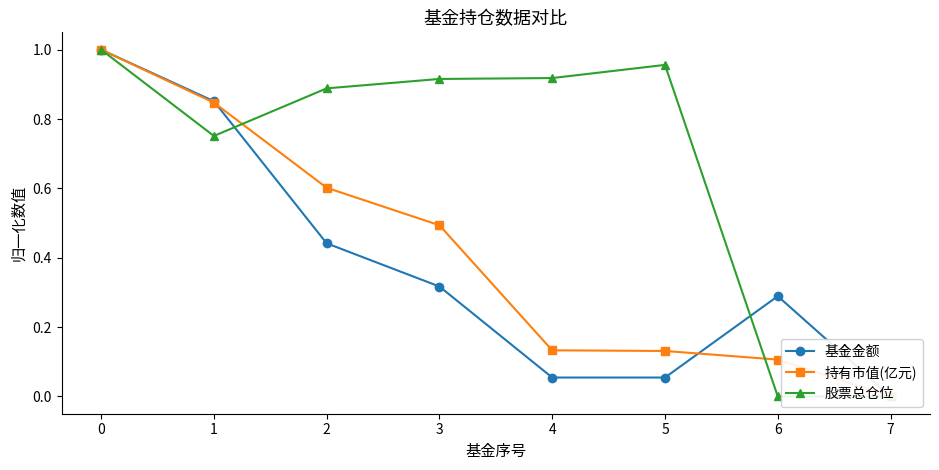

Between 1 and 4, which series saw the biggest shift?

基金金额